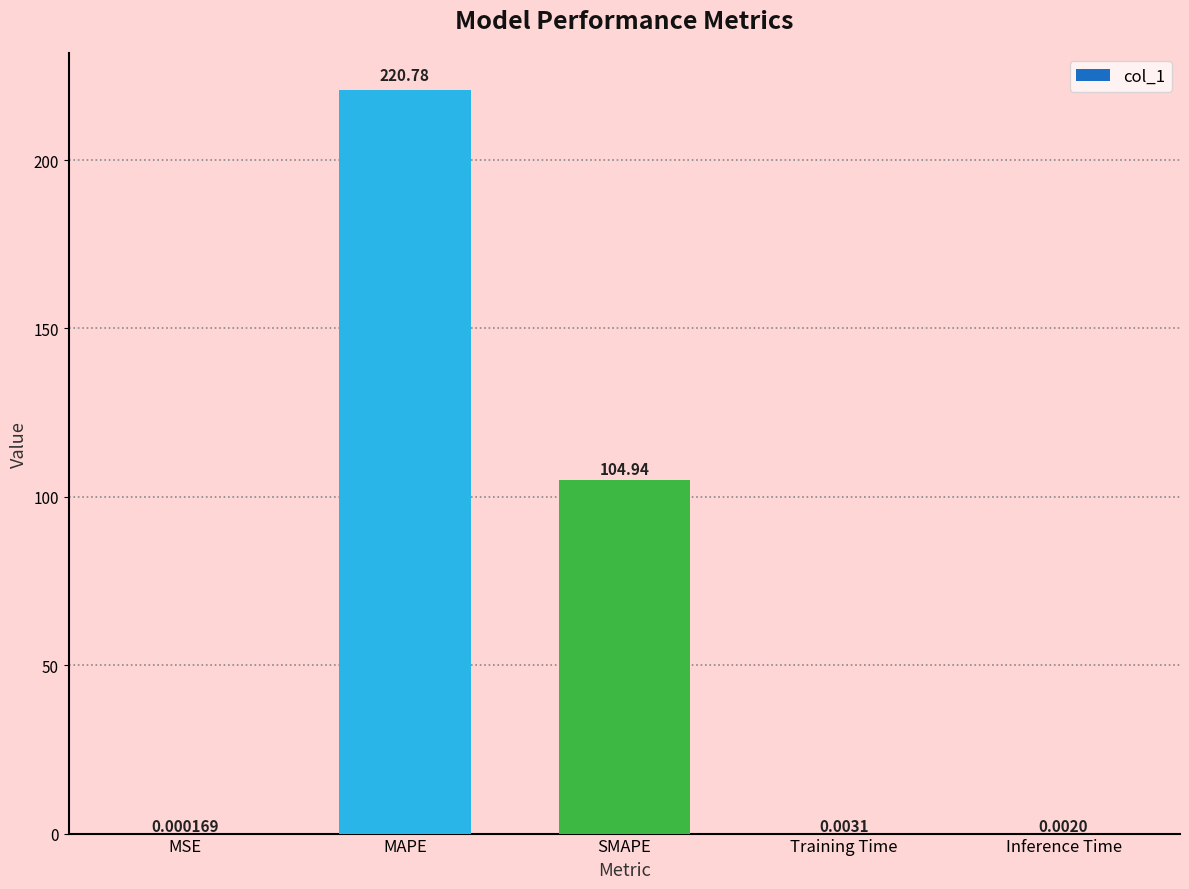

At which label is the value closest to 110?

SMAPE